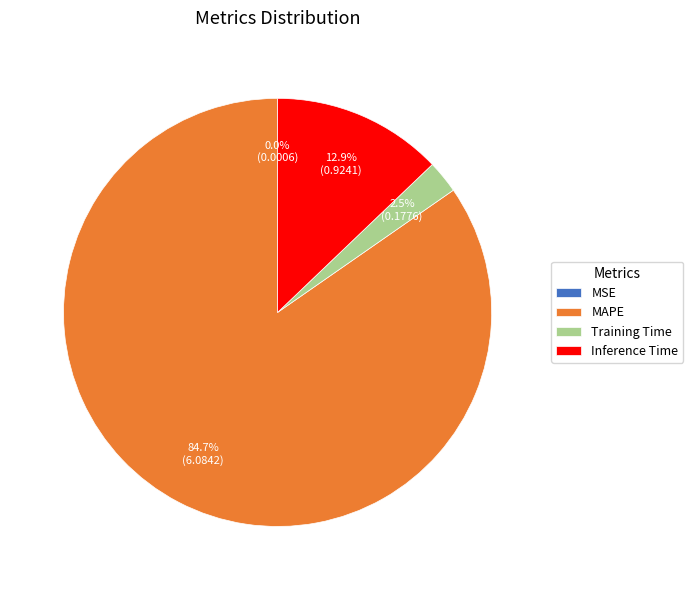

Combined, do Training Time and Inference Time account for over 50%?

No